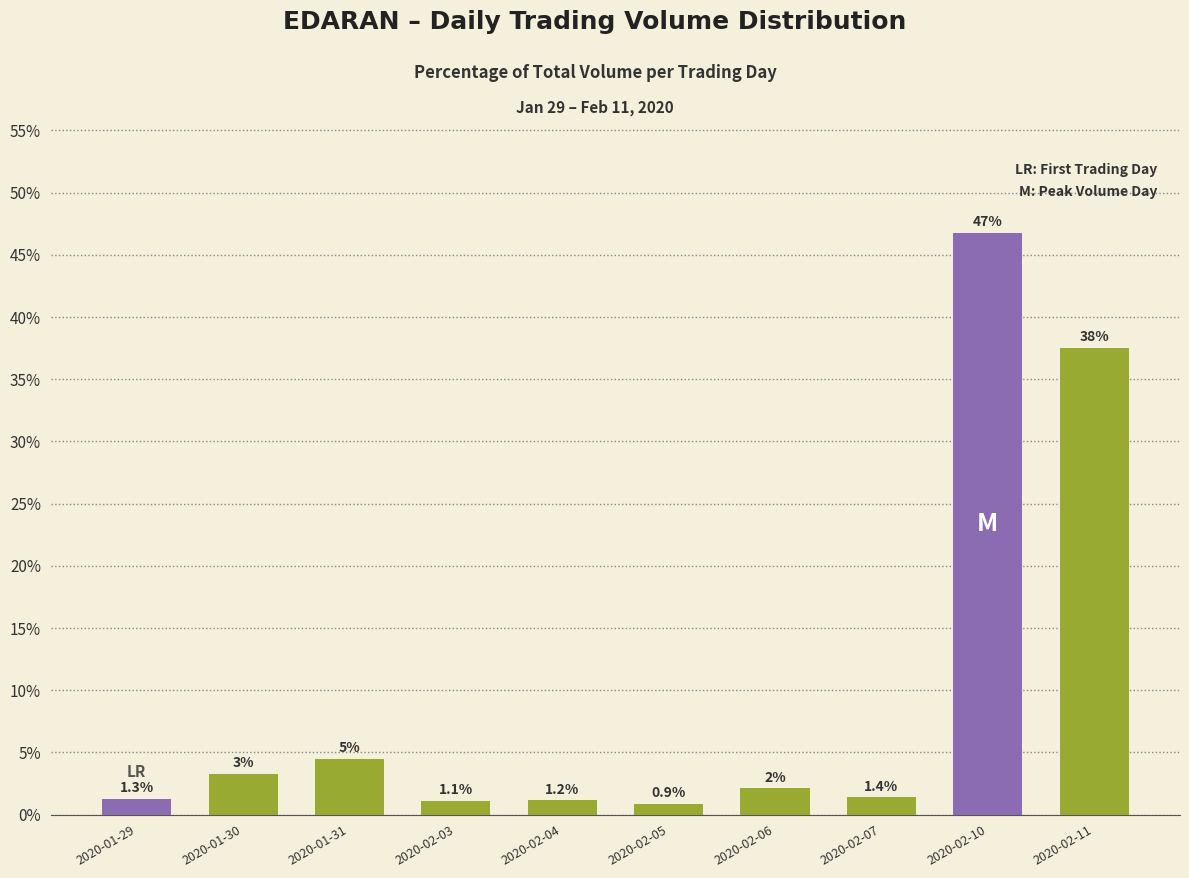

Is it true that the value at 2020-02-10 is 83.4?

False